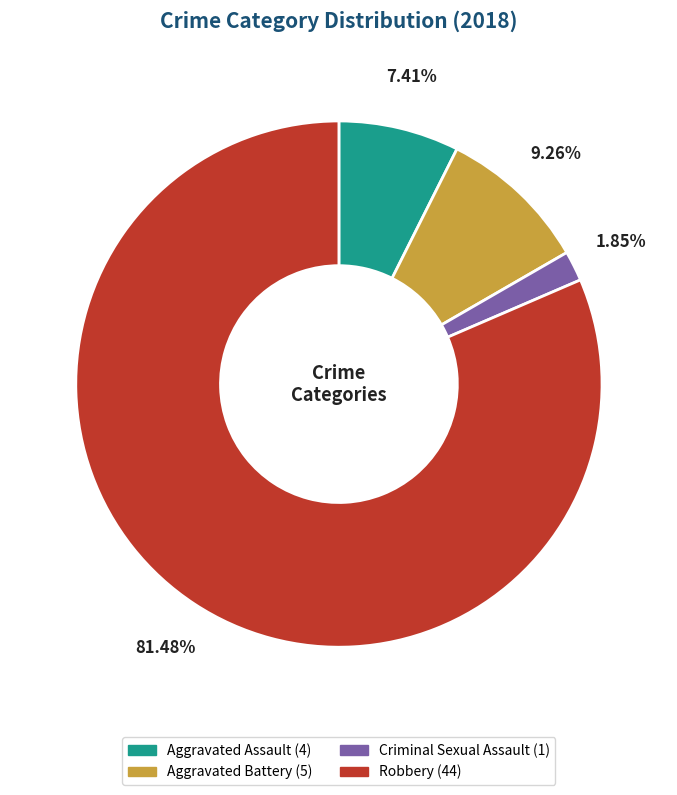

To the nearest percent, what is the average slice percentage?

25%